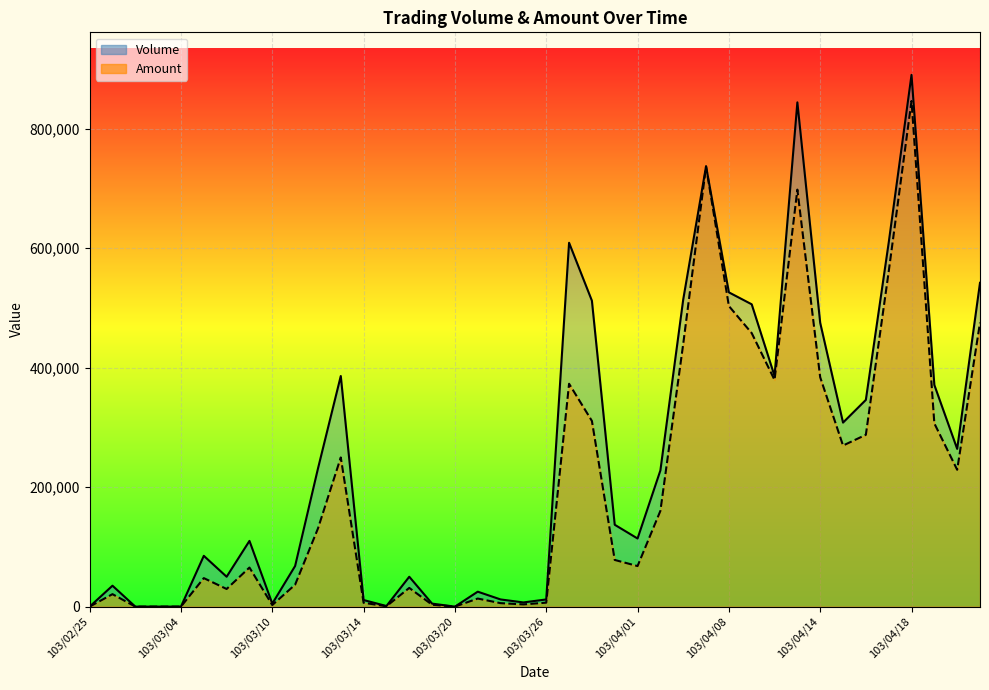

The value of Amount at 103/04/01 is 67890. True or false?

True